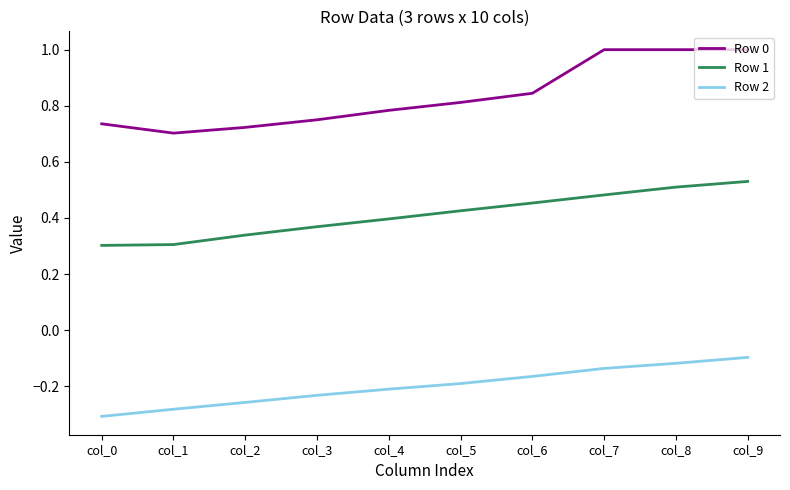

What is the greatest value displayed?

1.0